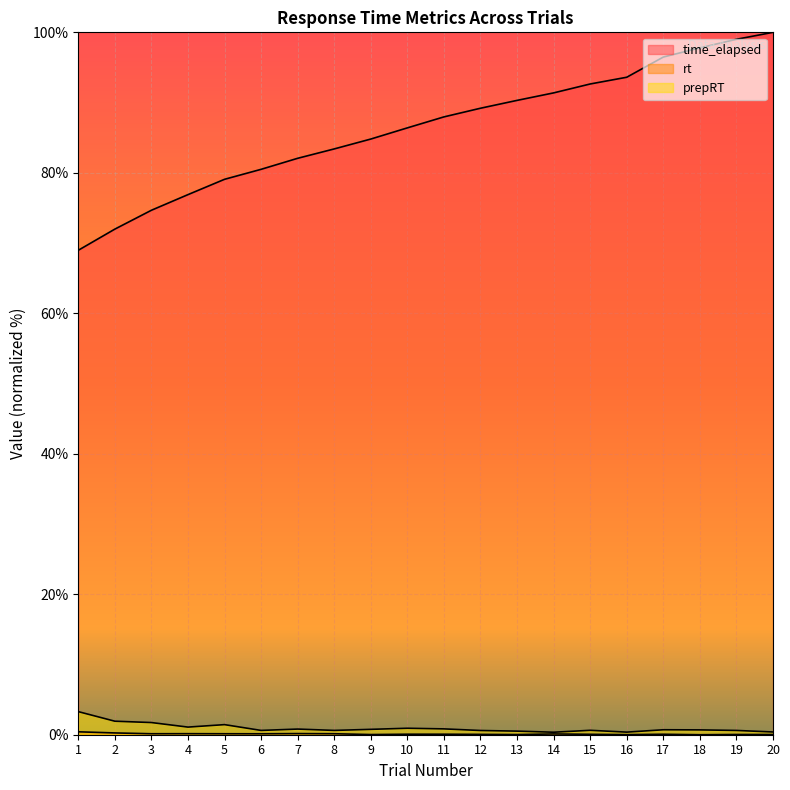

True or false: time_elapsed and prepRT cross at least once.

False